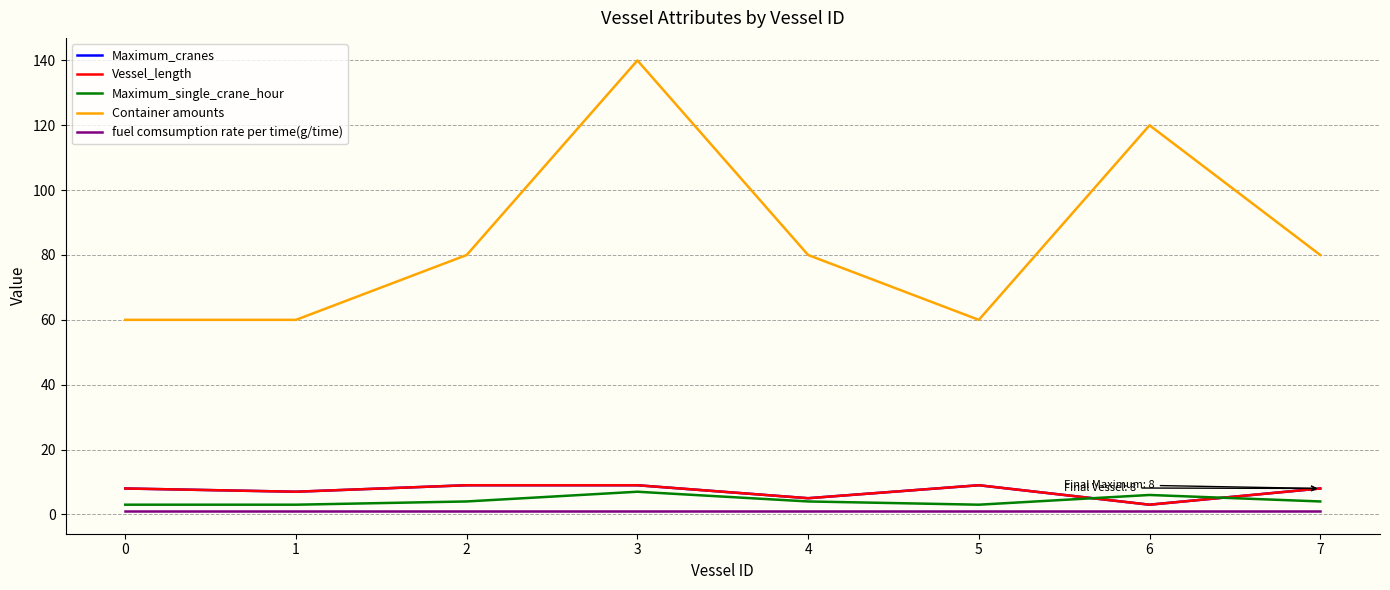

What is the total value across all series at 1?

78